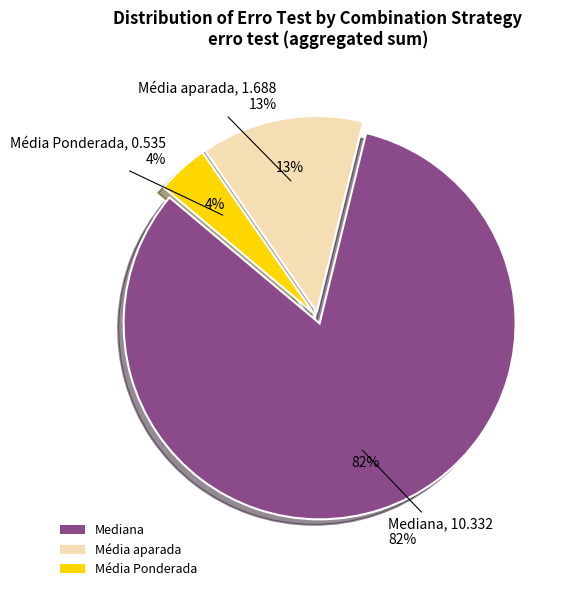

Is the sum of 19 and 7 greater than half?

No